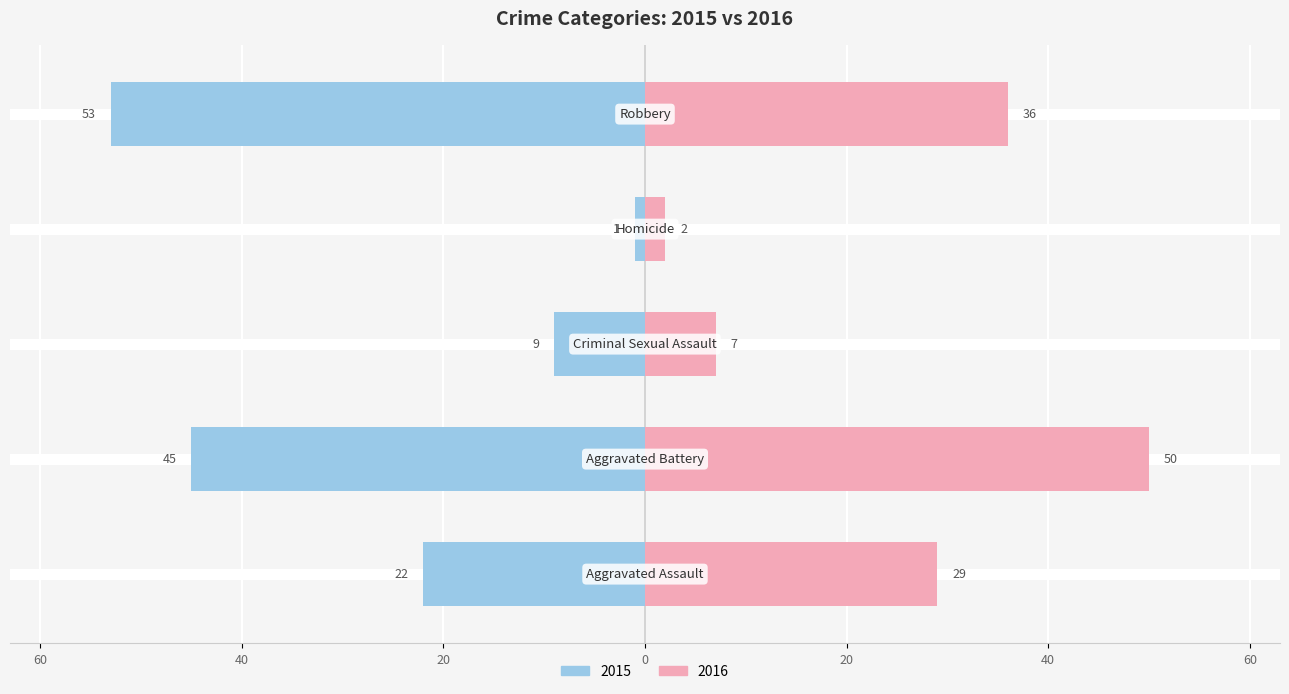

Which series has the largest range (max minus min)?

2015